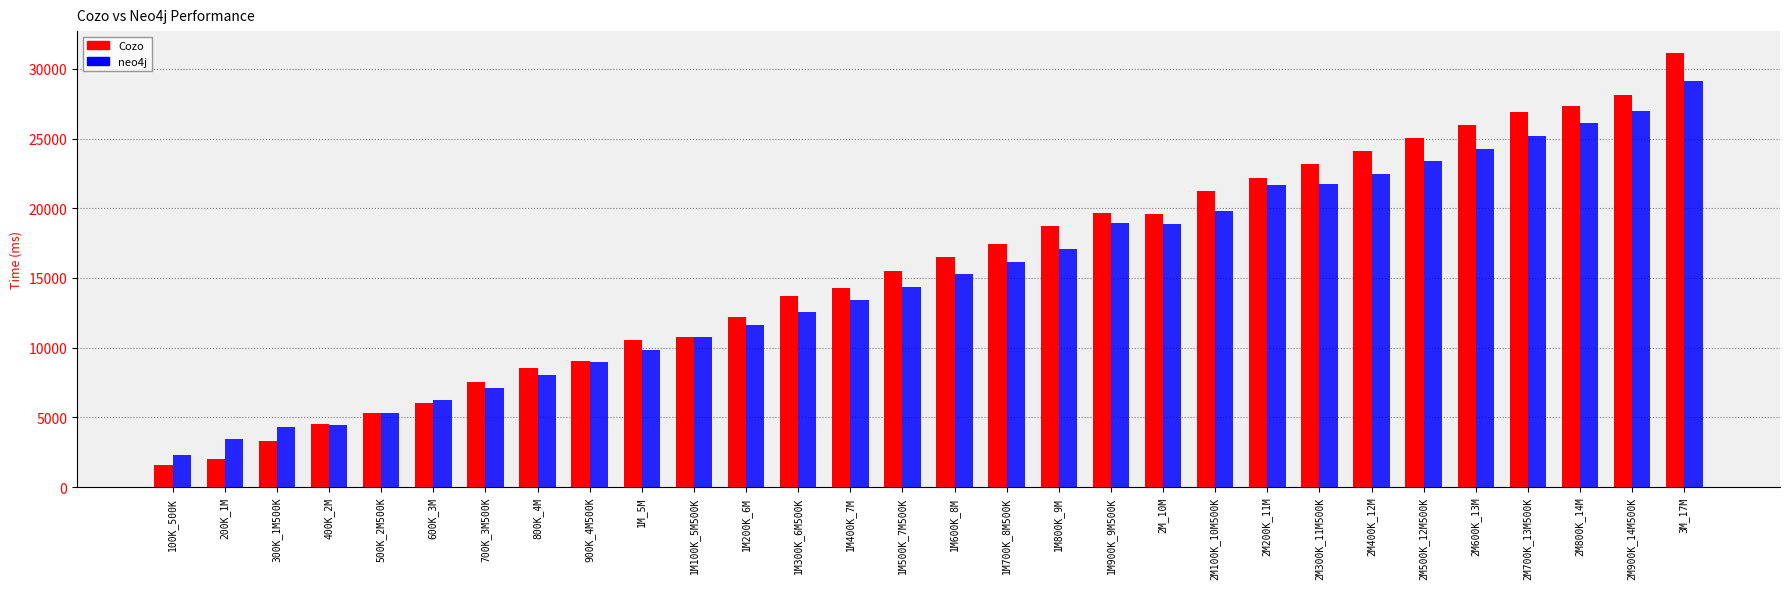

What is the spread (max minus min) of values at 900K_4M500K?

72.2